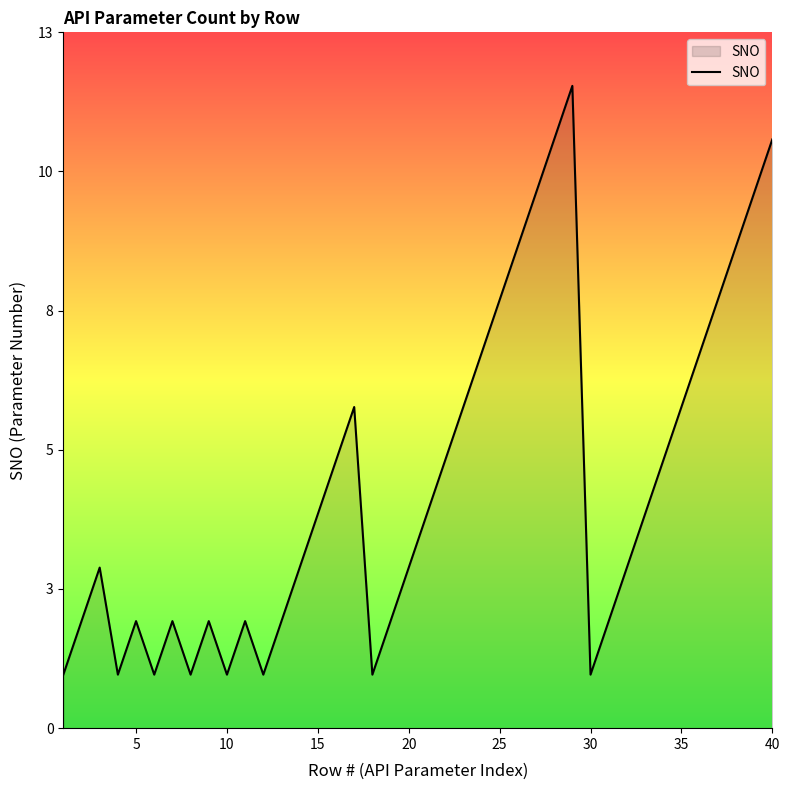

True or false: the data has more than 1 interior local peaks.

True